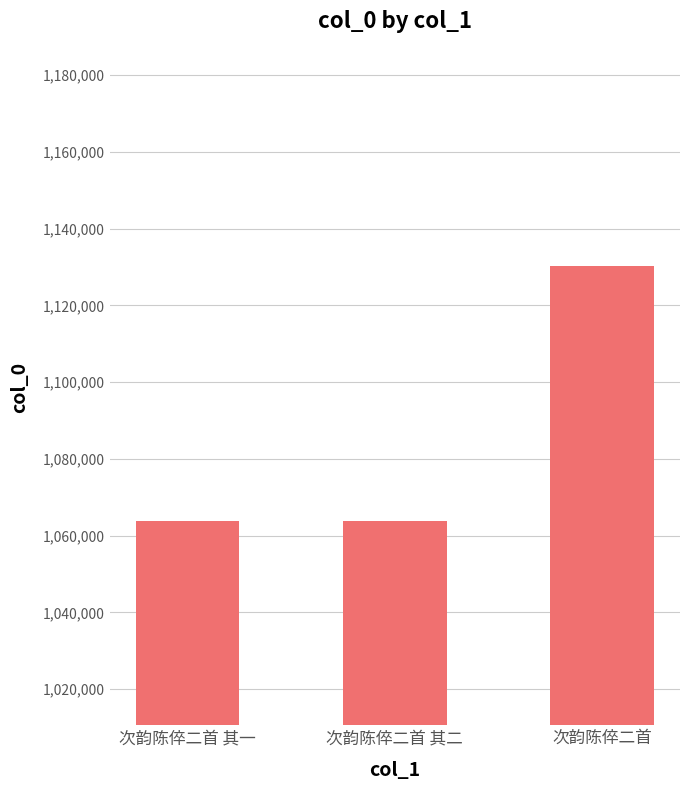

What is the maximum value shown in the chart?

1130297